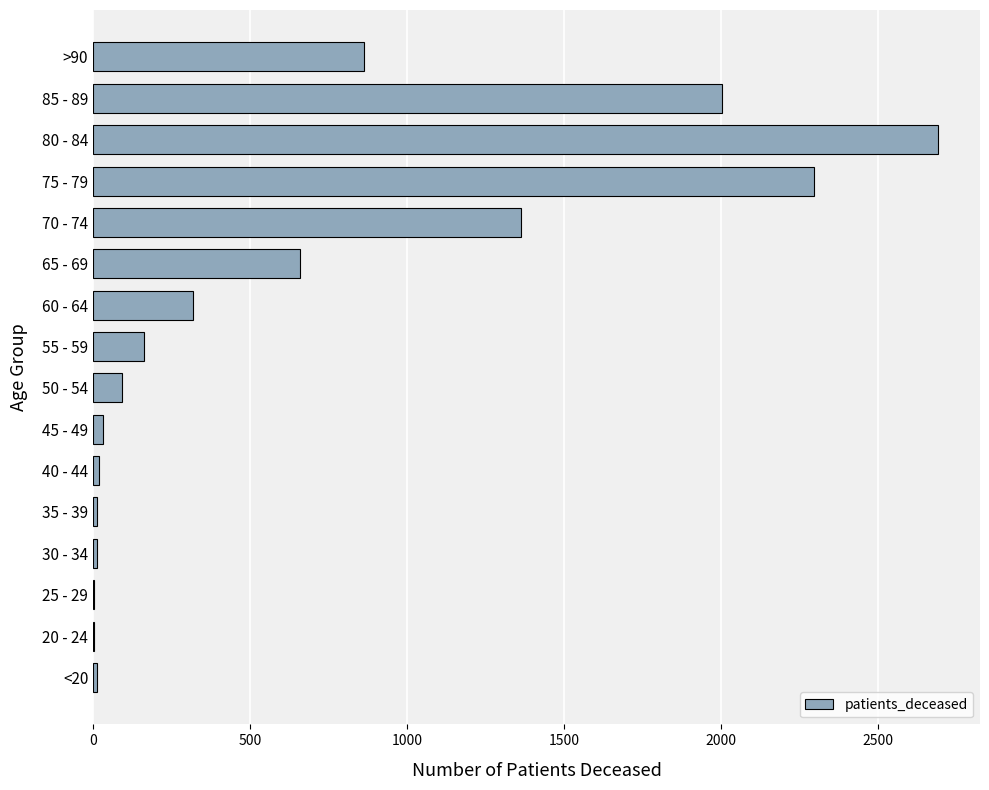

The chart shows a value of 319 at 60 - 64. True or false?

True